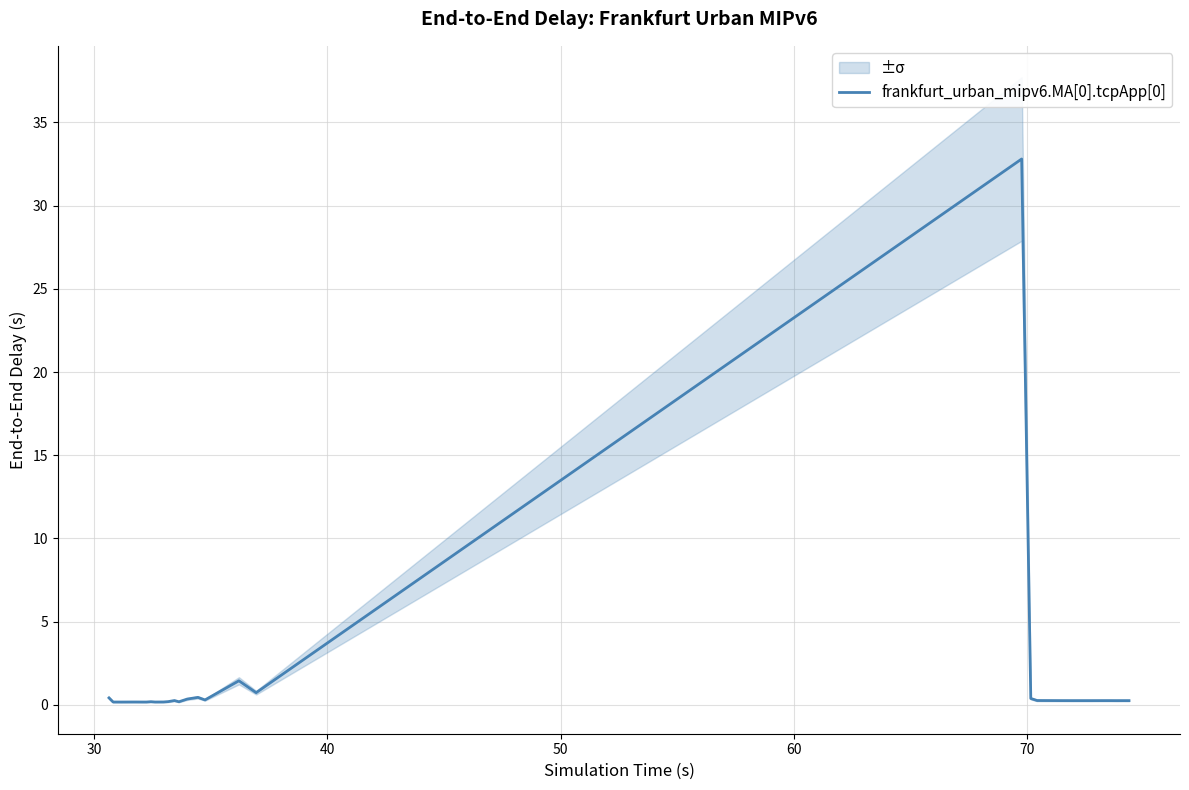

Reading left to right, transcribe all the data shown in this chart.

0.4	0.2	0.2	0.2	0.2	0.2	0.2	0.2	0.2	0.2	0.2	0.2	0.2	0.2	0.2	0.3	0.2	0.3	0.4	0.3	1.4	0.7	32.8	0.4	0.3	0.3	0.3	0.3	0.3	0.3	0.3	0.3	0.3	0.3	0.3	0.3	0.3	0.3	0.3	0.3